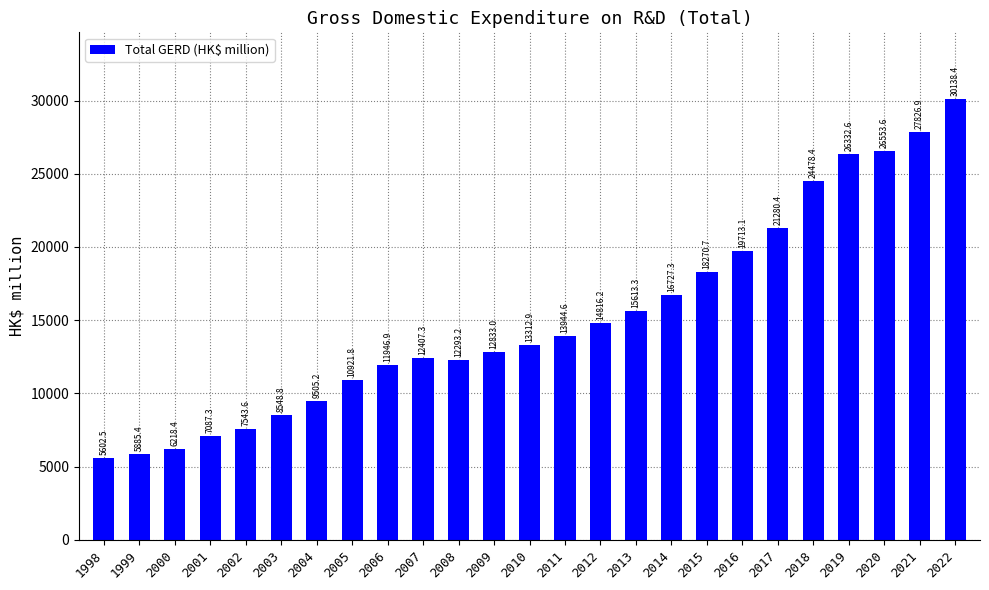

How many data points are above 13312?

13